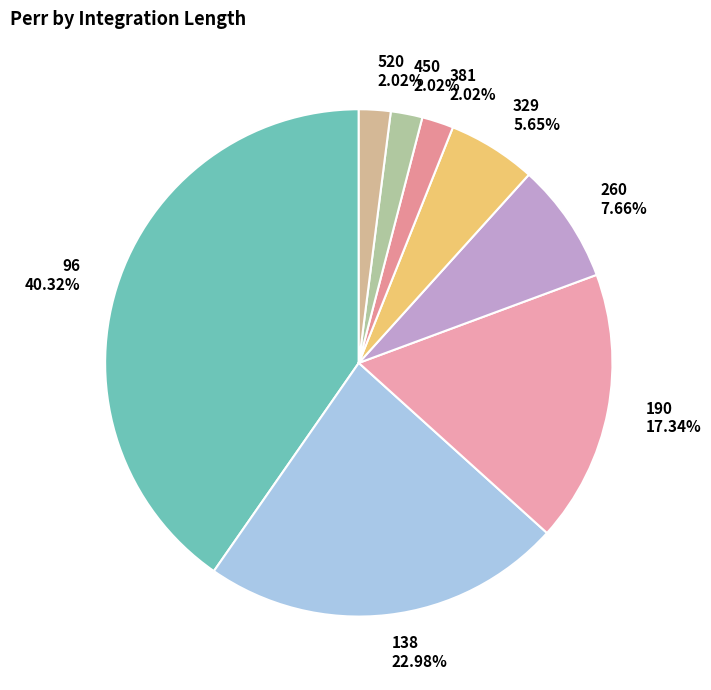

What is the largest slice in the pie chart?

96